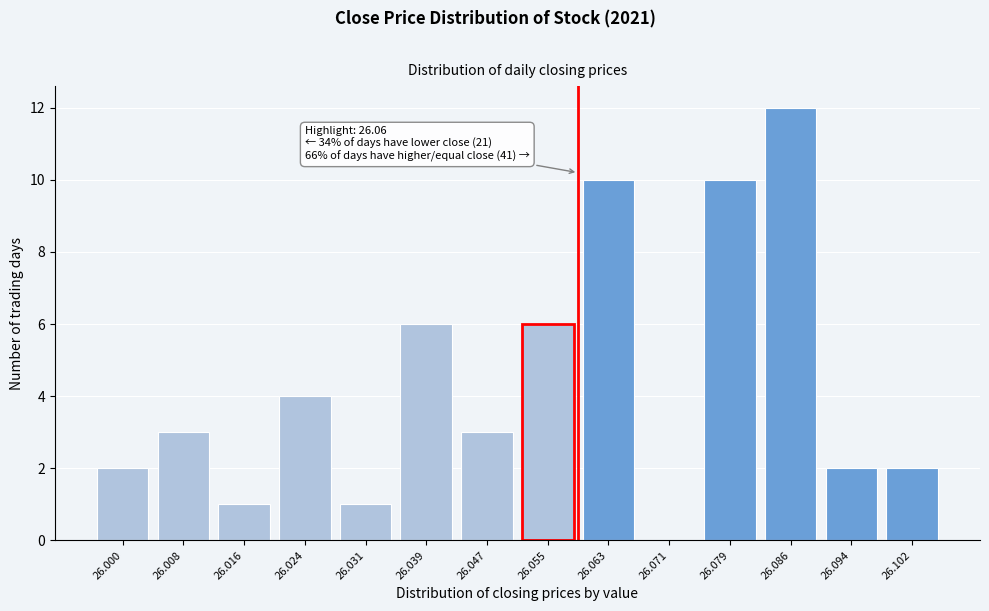

Reading left to right, extract all data points from this chart.

26.000=2	26.008=3	26.016=1	26.024=4	26.031=1	26.039=6	26.047=3	26.055=6	26.063=10	26.071=0	26.079=10	26.086=12	26.094=2	26.102=2